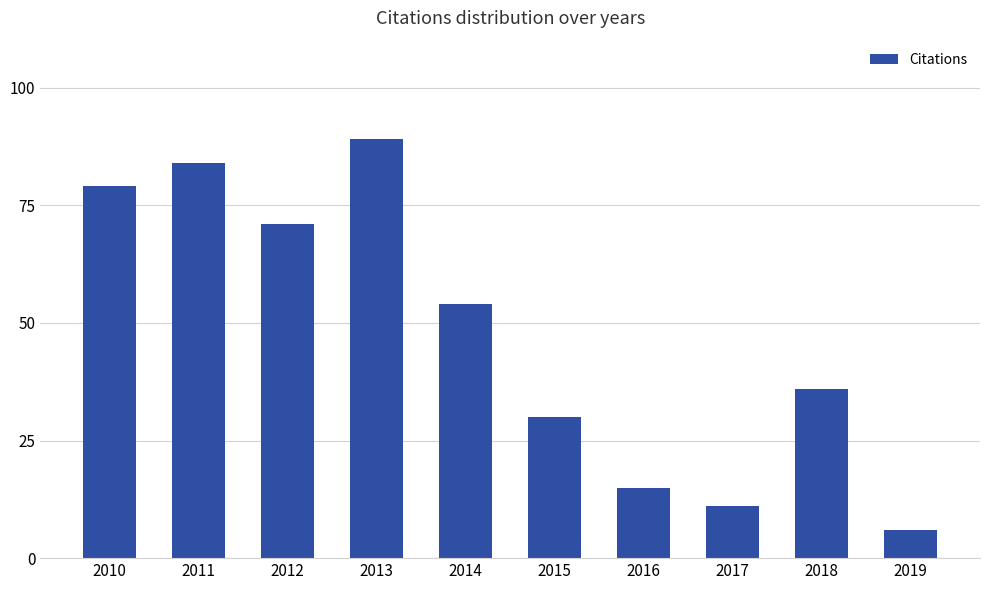

Is it true that the value at 2010 is 53?

False